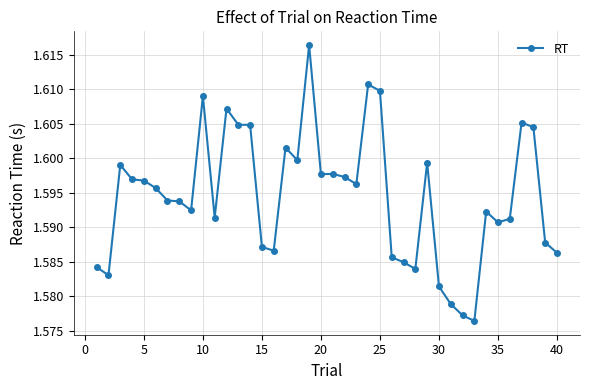

What is the sum of all values?

63.8